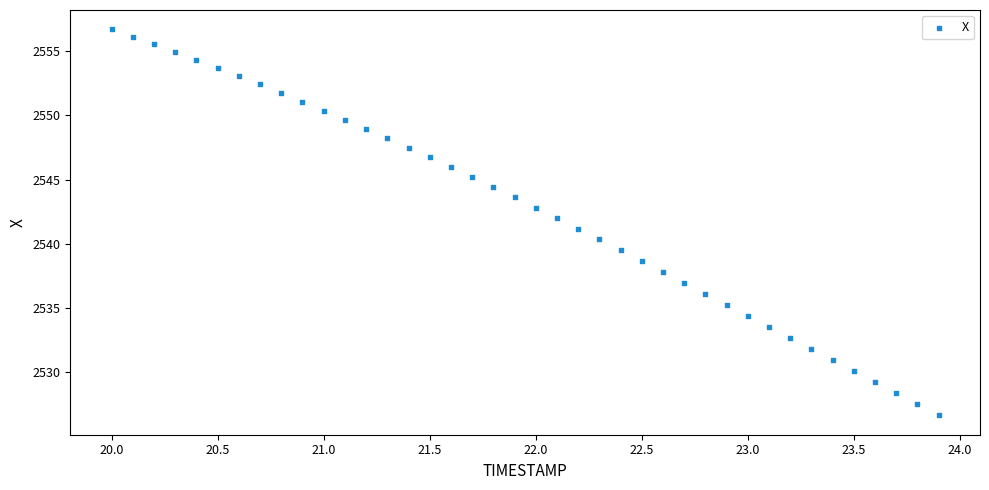

What is the range of Y values (max minus min)?

30.1